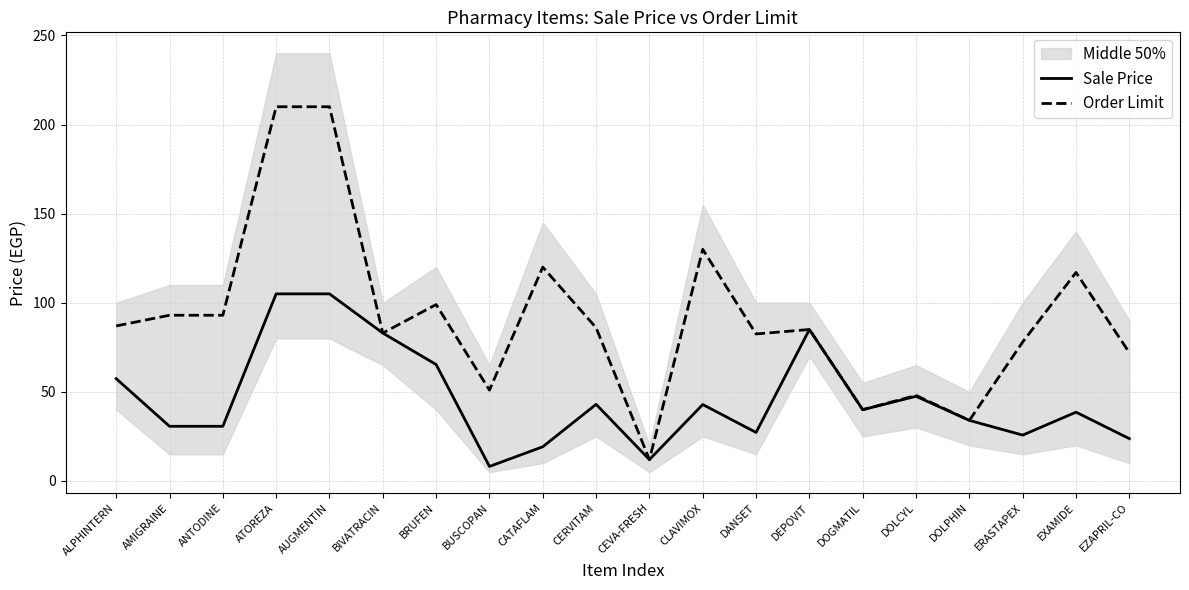

True or false: Sale Price has more than 2 interior local peaks.

True